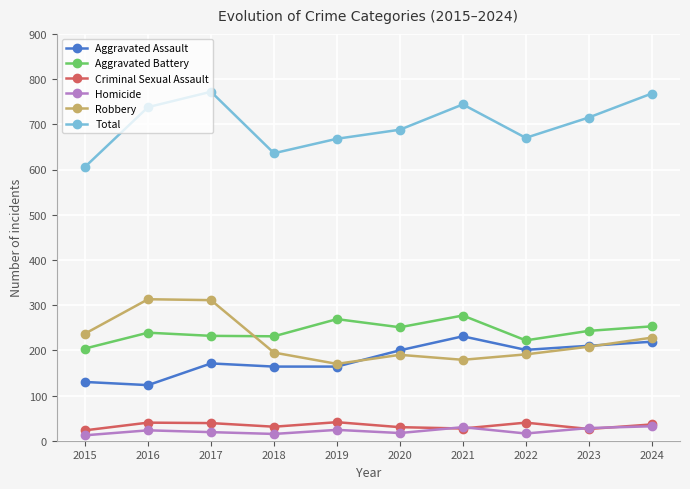

Which series has the widest spread of values?

Total